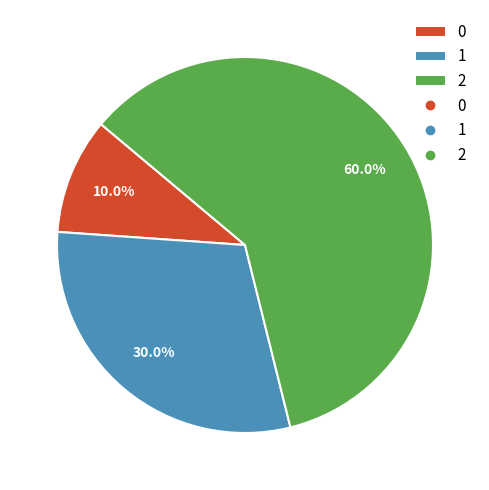

How many segments does this pie chart have?

3